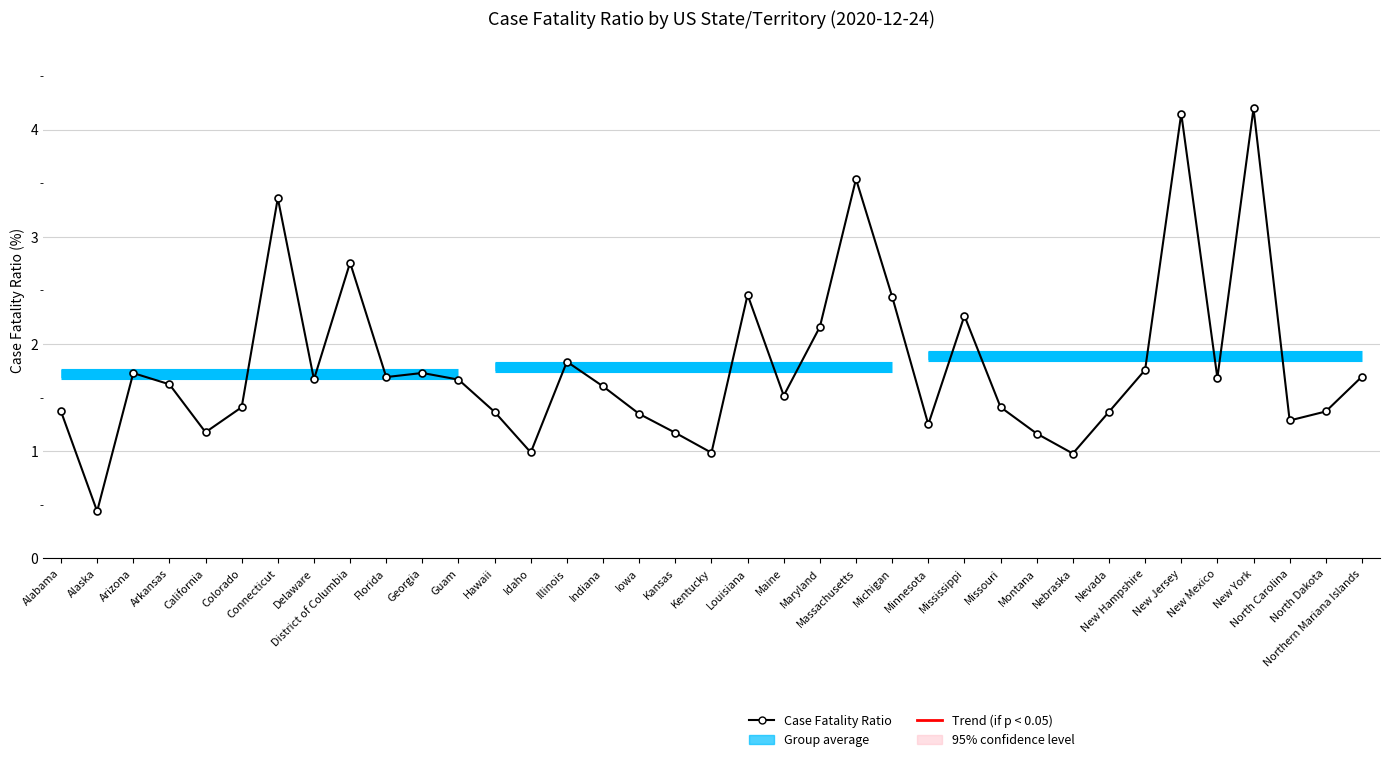

Is it true that the value at Alabama is 2.4?

False